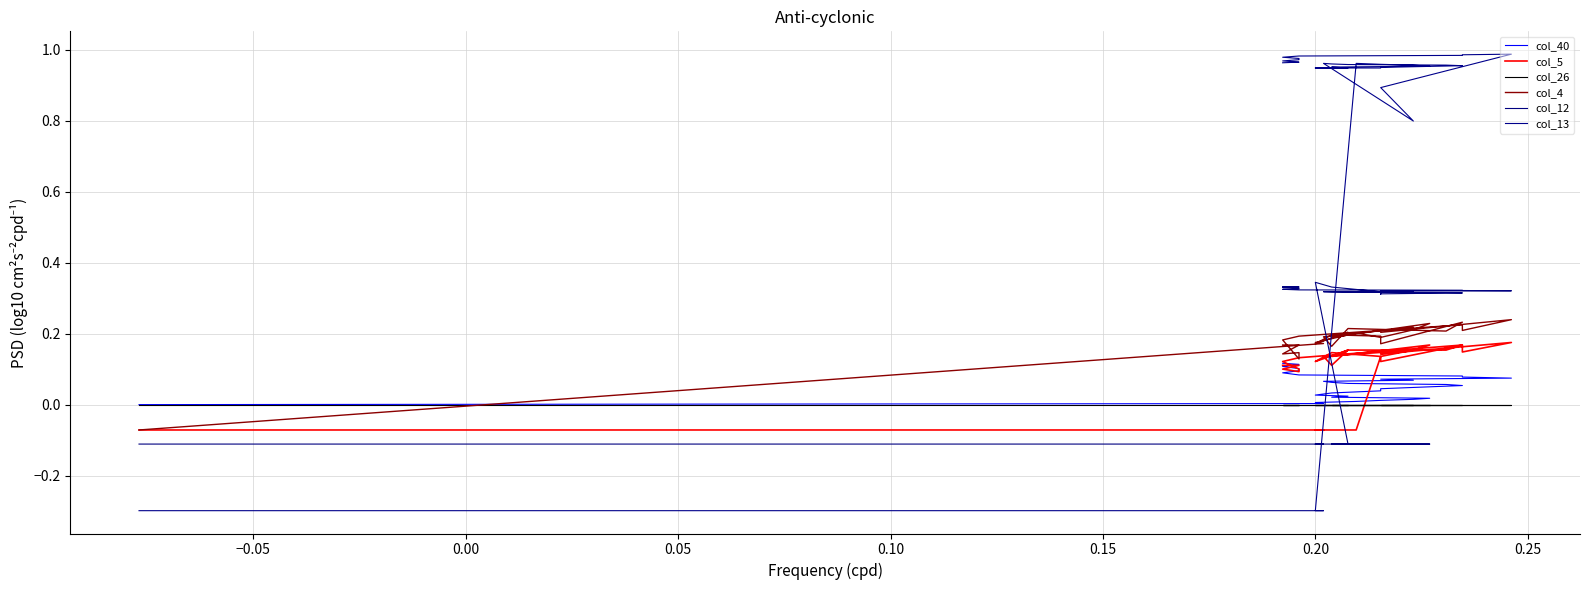

True or false: col_5 has more than 2 points higher than both neighbors.

True